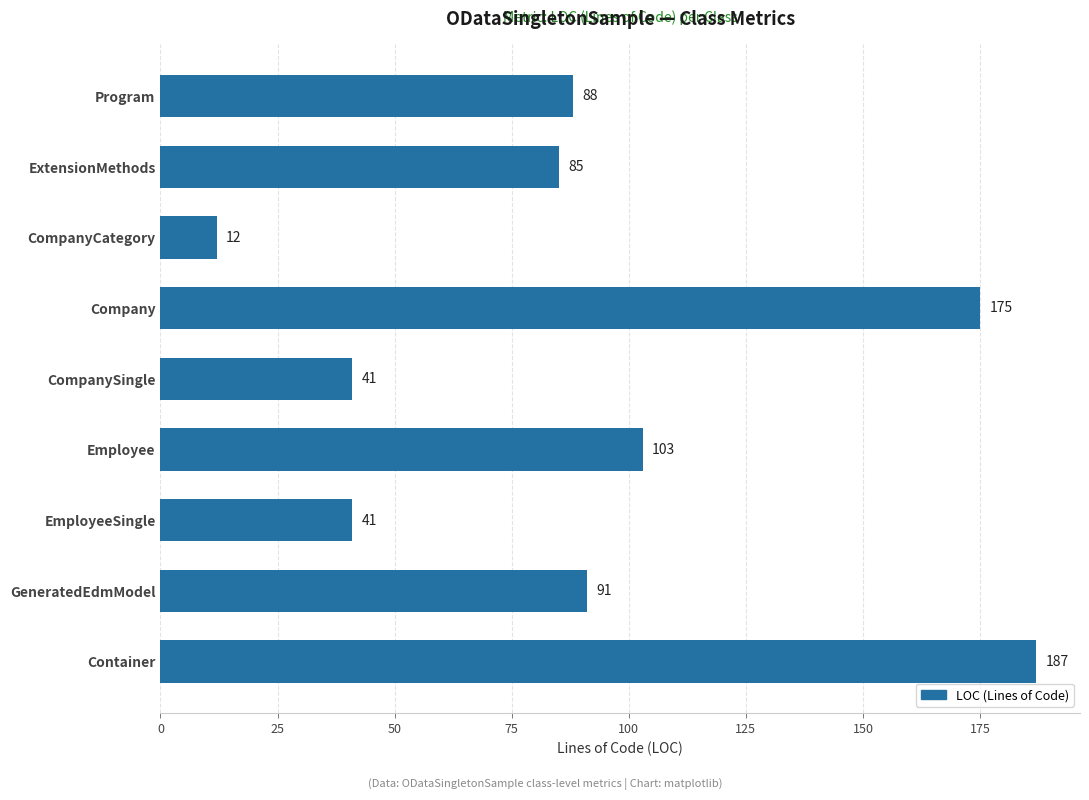

Reading bottom to top, transcribe all the data shown in this chart.

Container=187	GeneratedEdmModel=91	EmployeeSingle=41	Employee=103	CompanySingle=41	Company=175	CompanyCategory=12	ExtensionMethods=85	Program=88